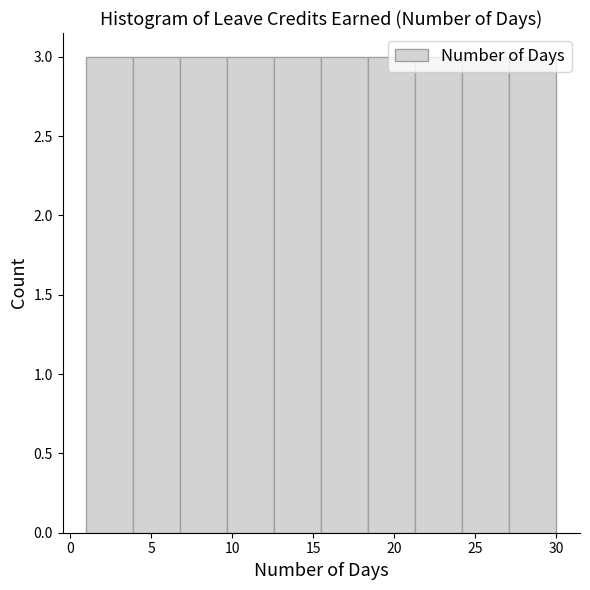

How tall is the bar that spans 24.2 to 27.1 on the x-axis? Neither the bar edges nor the heights are printed on the chart, so give them approximately, as read against the axes.

3